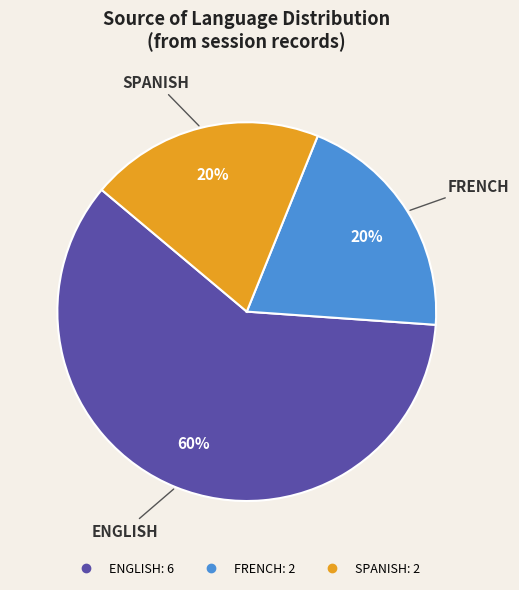

What is the ratio of the value at FRENCH to the value at ENGLISH?

0.3